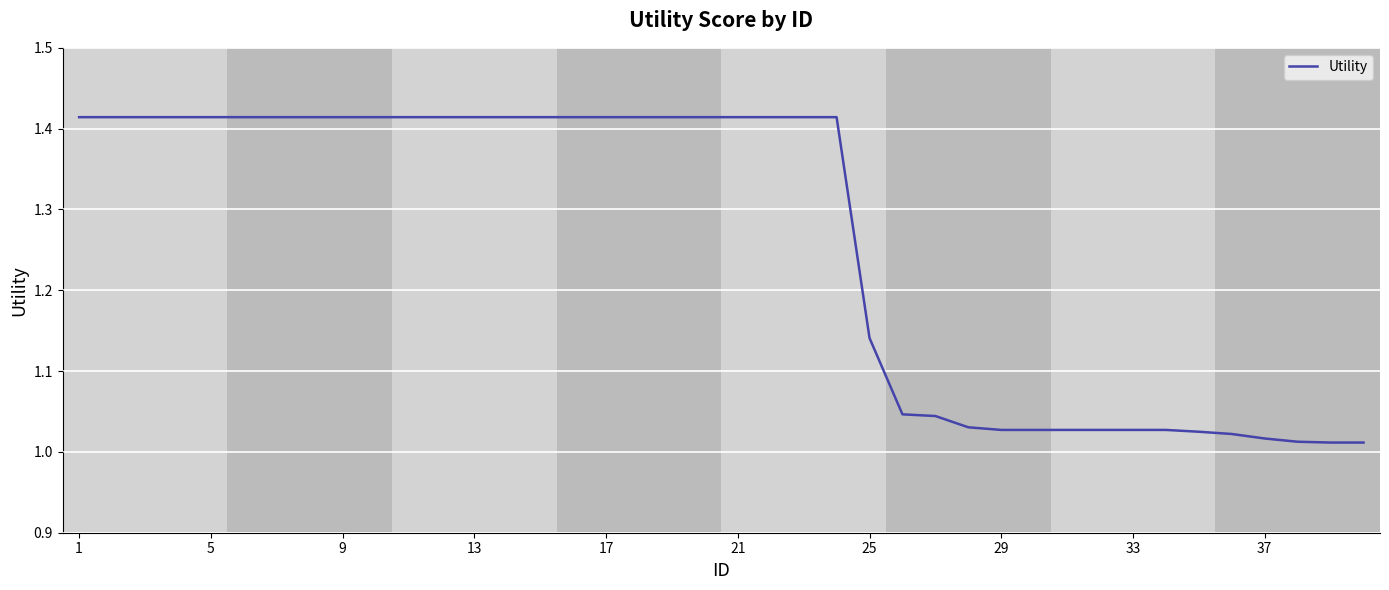

What is the difference between the maximum and minimum values?

0.4